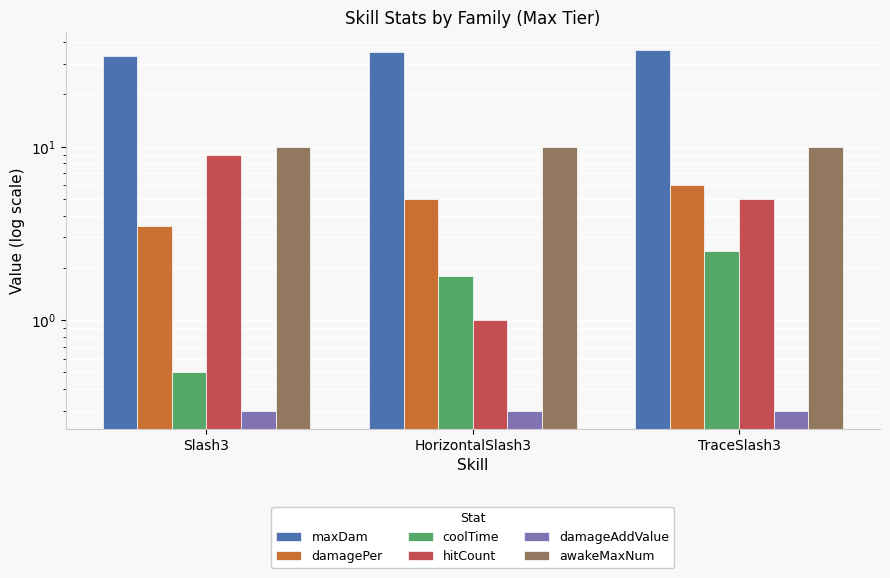

Which series has the widest spread of values?

hitCount